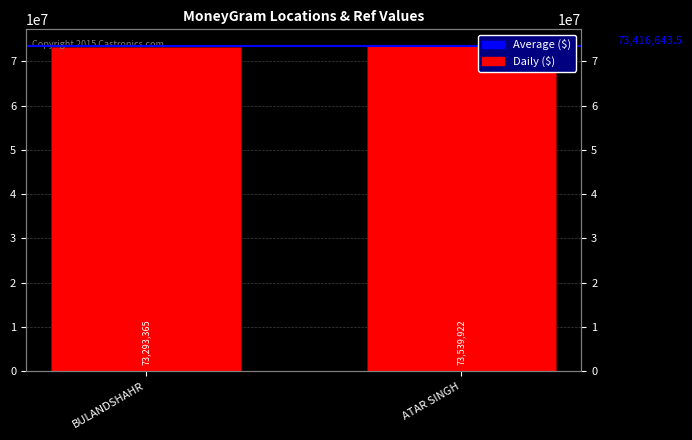

Which has a higher value, ATAR SINGH or BULANDSHAHR?

ATAR SINGH